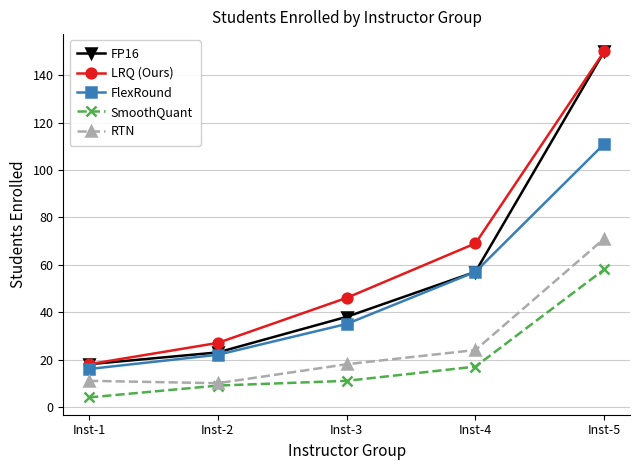

Is the value of FlexRound at Inst-3 greater than the value of SmoothQuant at Inst-5?

No